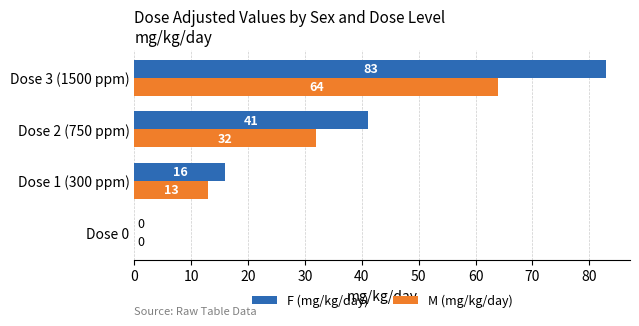

At which category is the sum across all series the highest?

Dose 3 (1500 ppm)